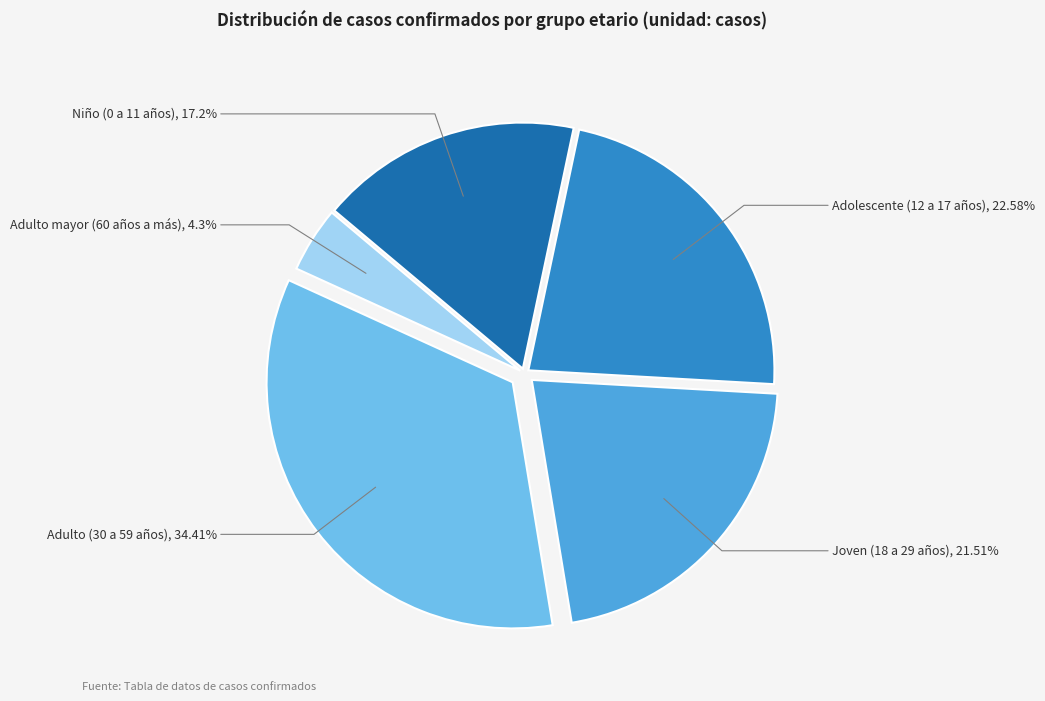

Rank the categories by value from highest to lowest.

Adulto (30 a 59 años), Adolescente (12 a 17 años), Joven (18 a 29 años), Niño (0 a 11 años), Adulto mayor (60 años a más)